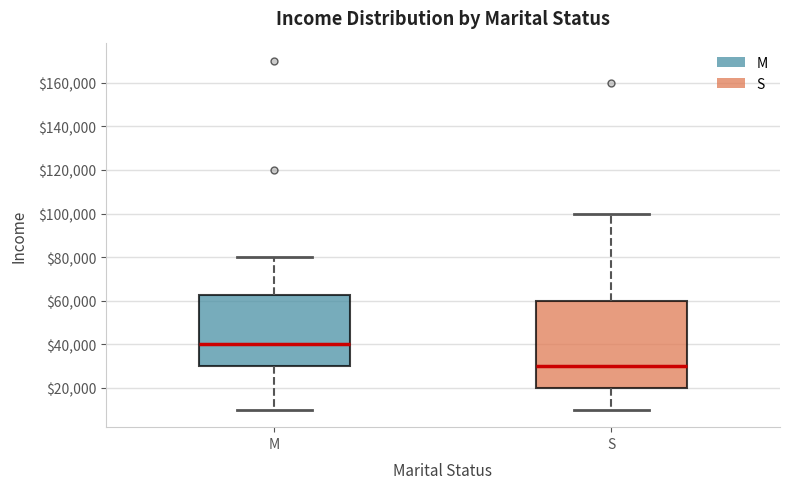

Where does the lower whisker of the box for M end on the y-axis? The values are not printed on the chart, so give them approximately, as read against the axis.

10000